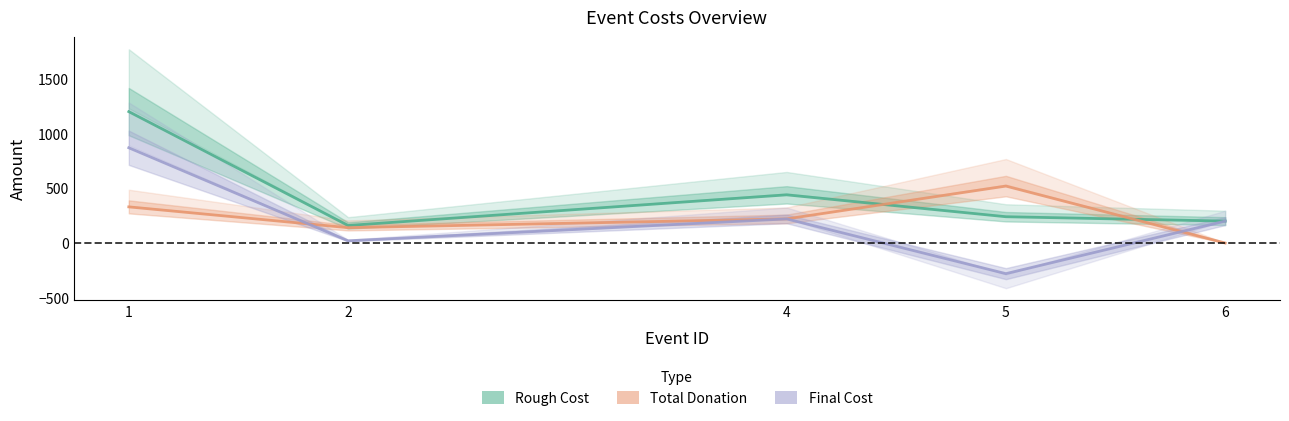

What is the sum of the Final Cost values at 4 and 5?

-60